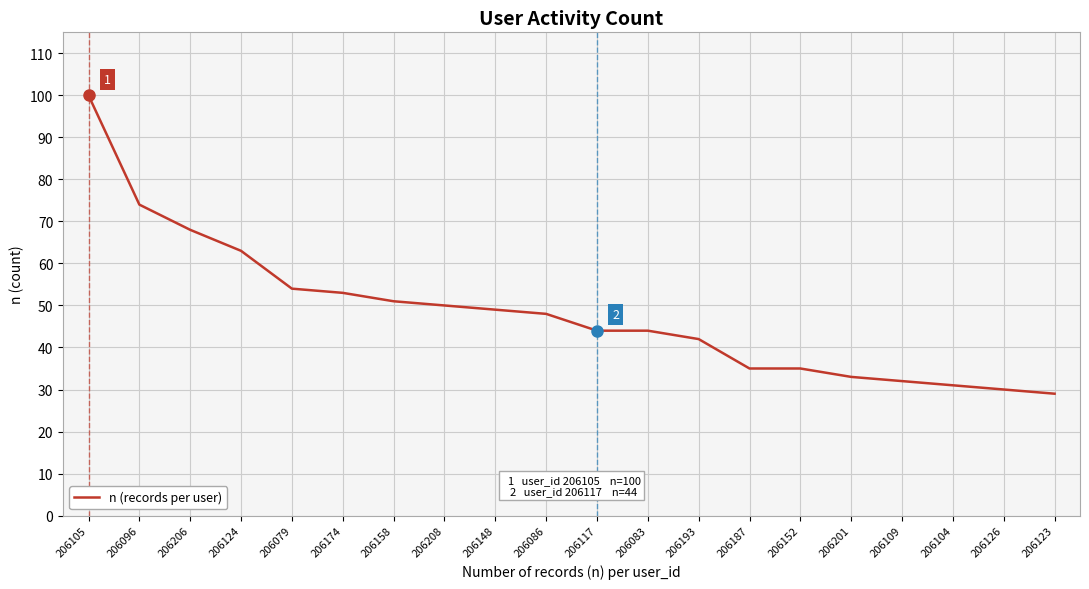

What is the change in value from 206124 to 206158?

-12